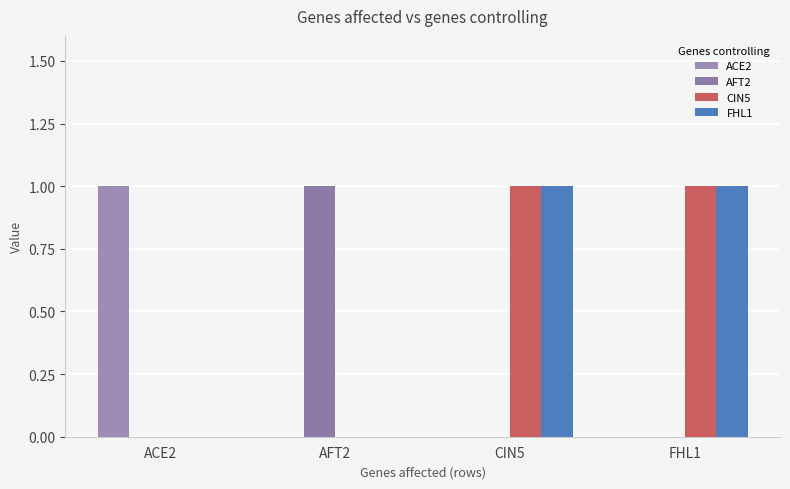

Count the number of categories in the chart.

4